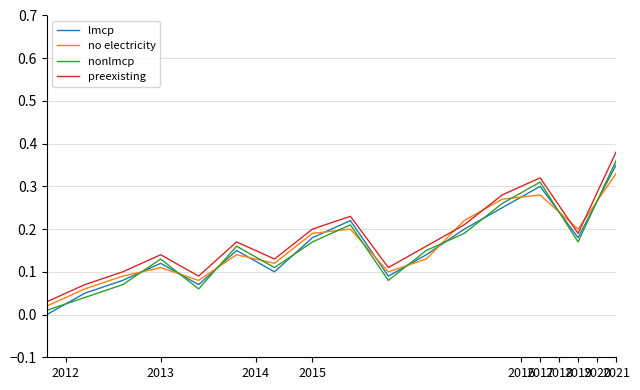

How many times do lmcp and nonlmcp cross each other?

10